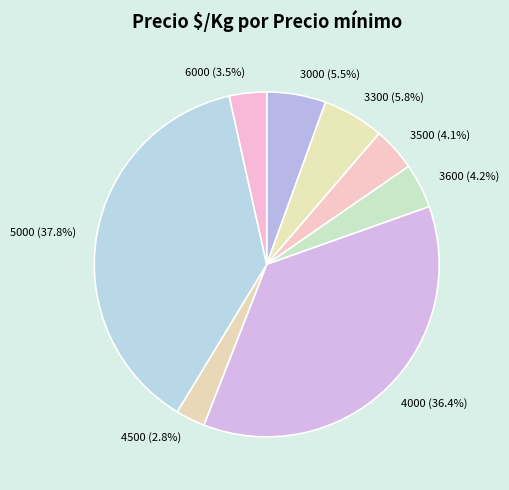

Approximately how many times larger is the value at 5000 (37.8%) compared to 6000 (3.5%)?

10.8